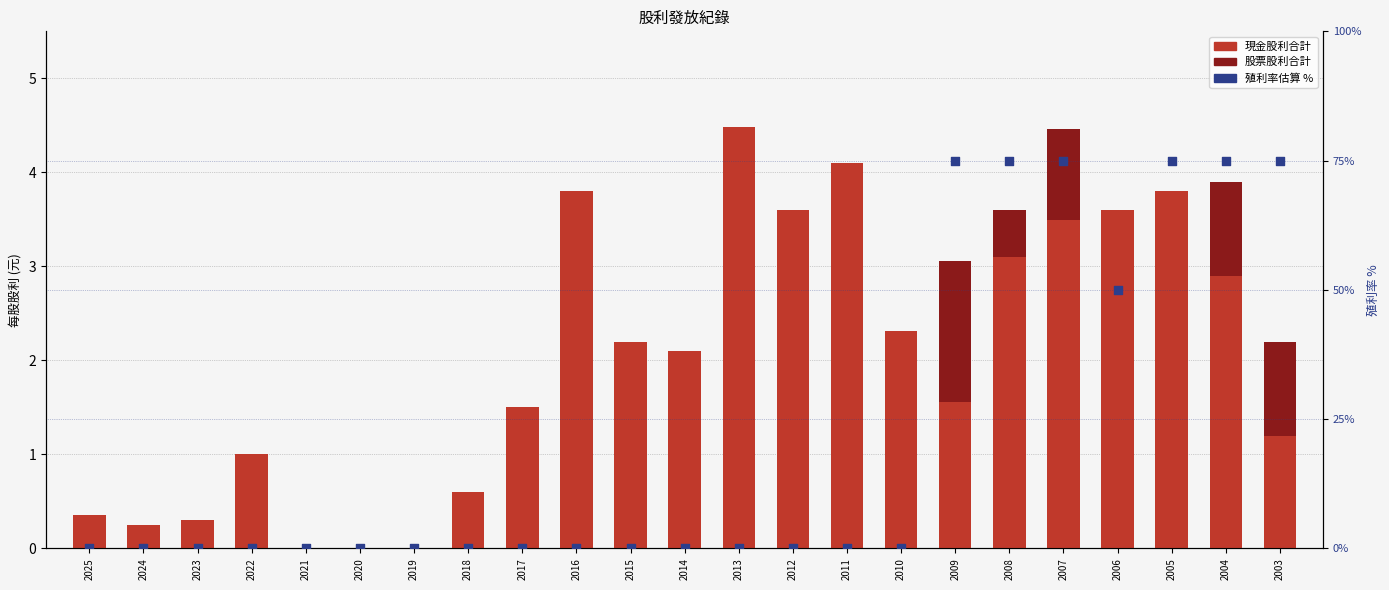

What is the total value across all series at 2010?

2.3